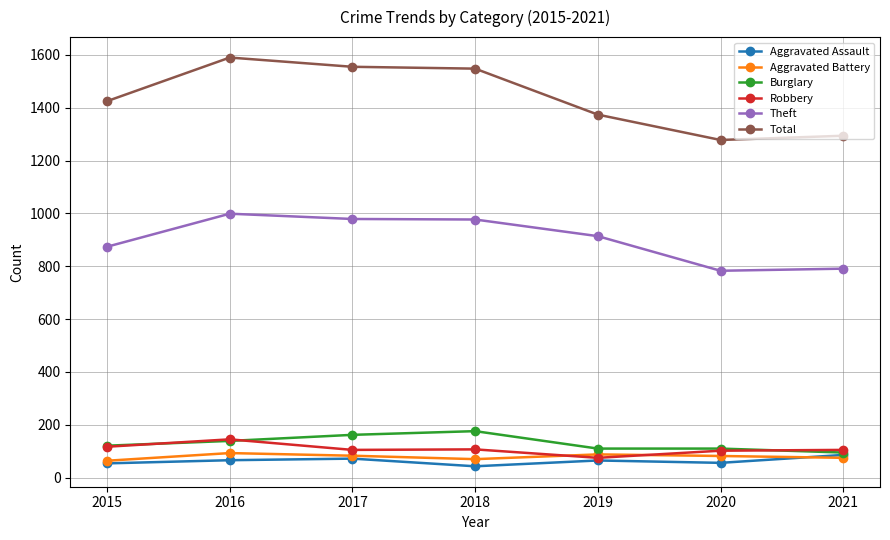

Which series has the largest total across all categories?

Total